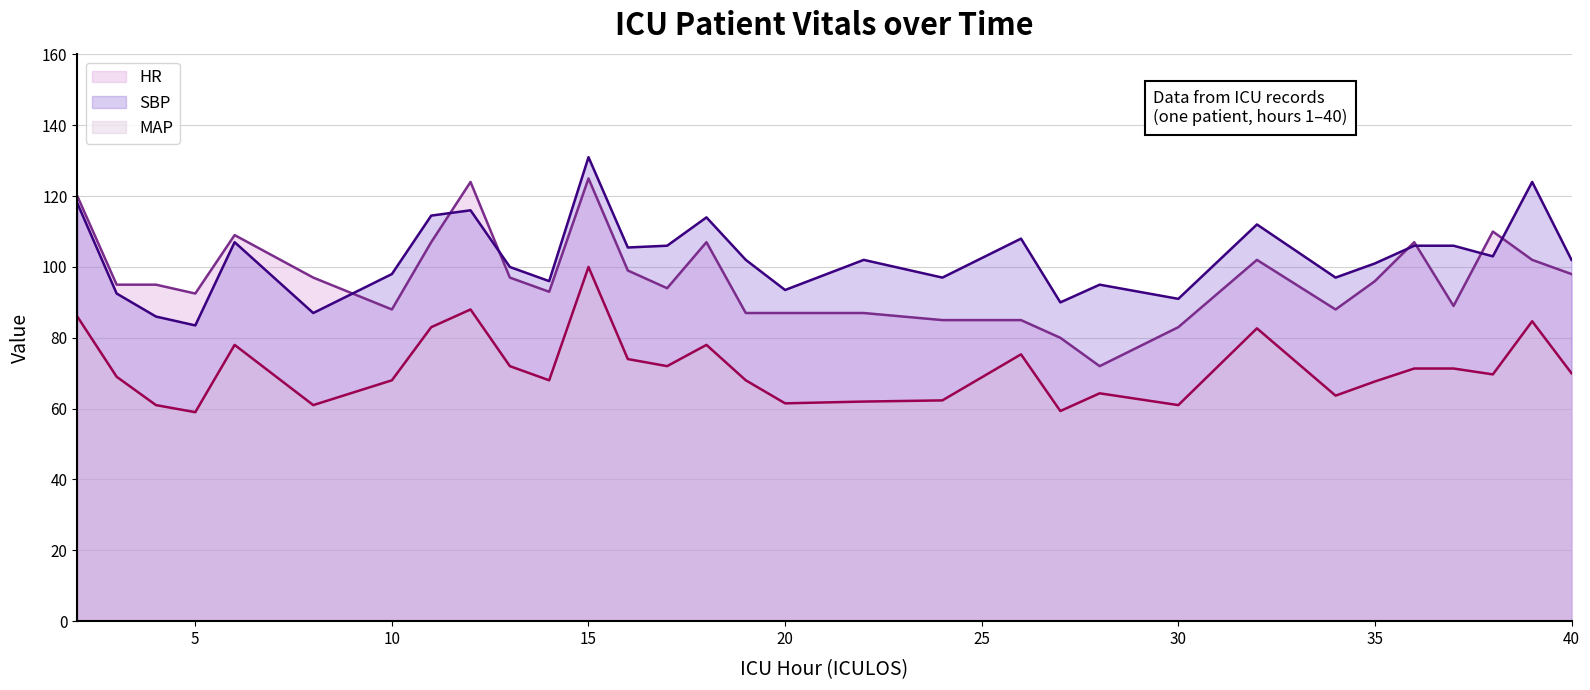

What is the spread (max minus min) of values at 40?

32.0